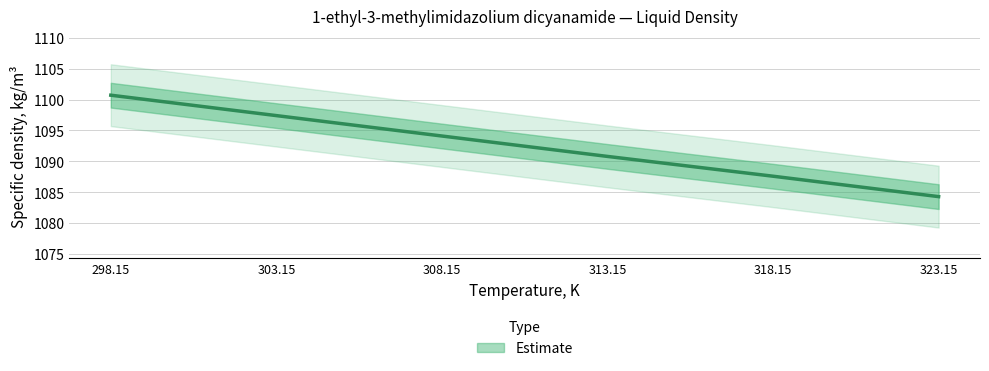

How many categories are shown in the chart?

6